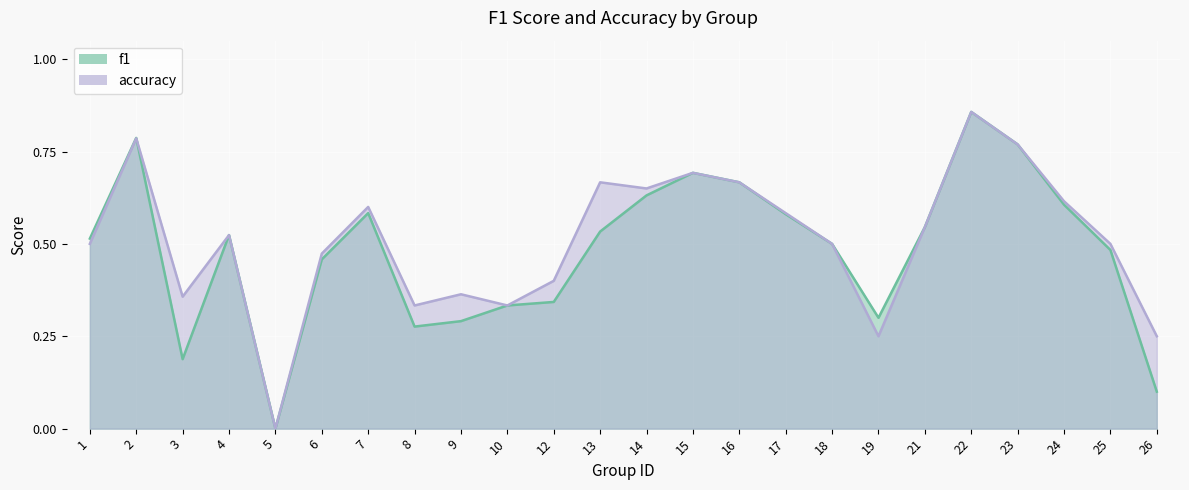

How many times do f1 and accuracy cross each other?

1